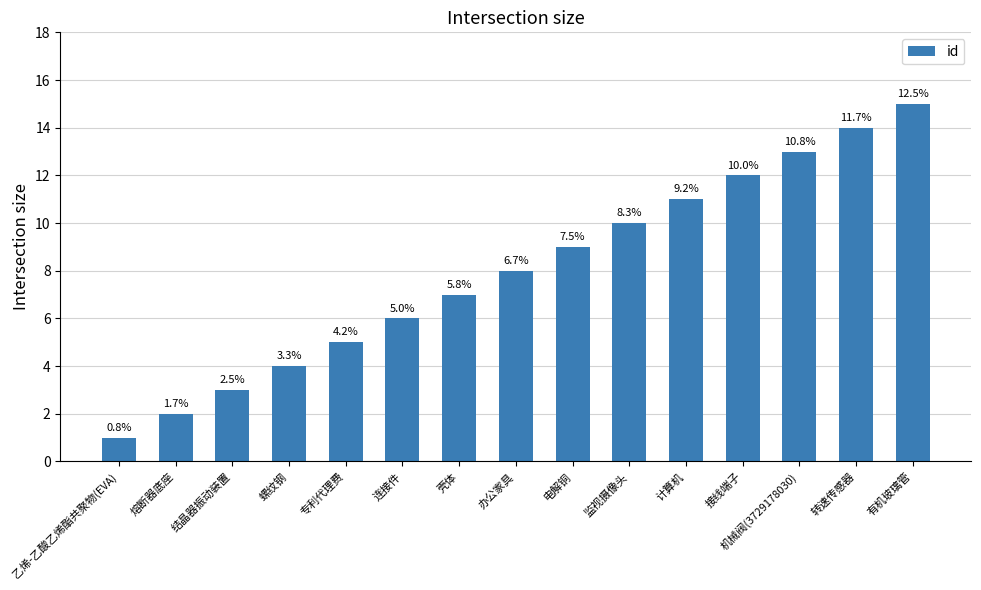

Reading left to right, what are all the values shown in this chart?

1	2	3	4	5	6	7	8	9	10	11	12	13	14	15